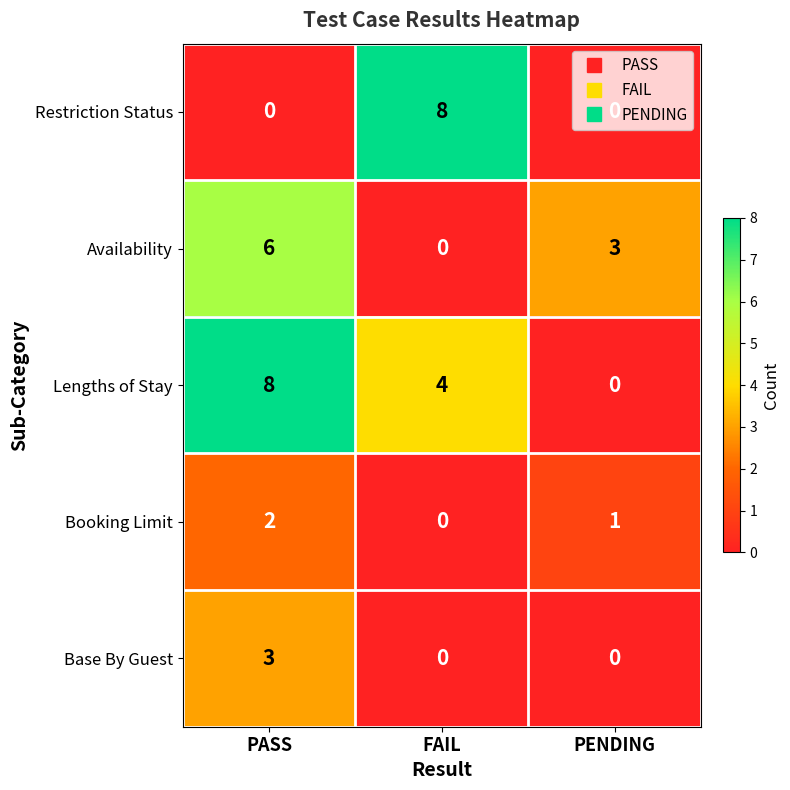

Is it true that Restriction Status equals 0 at PENDING?

True